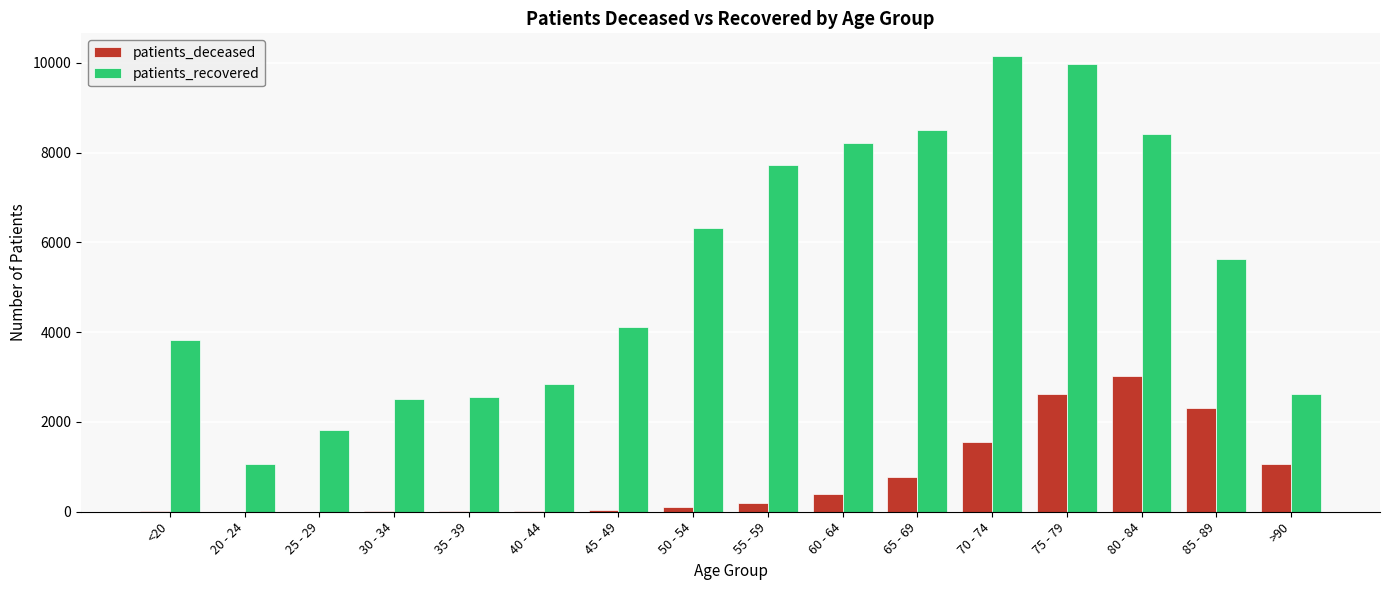

Is it true that patients_recovered equals 1485 at >90?

False